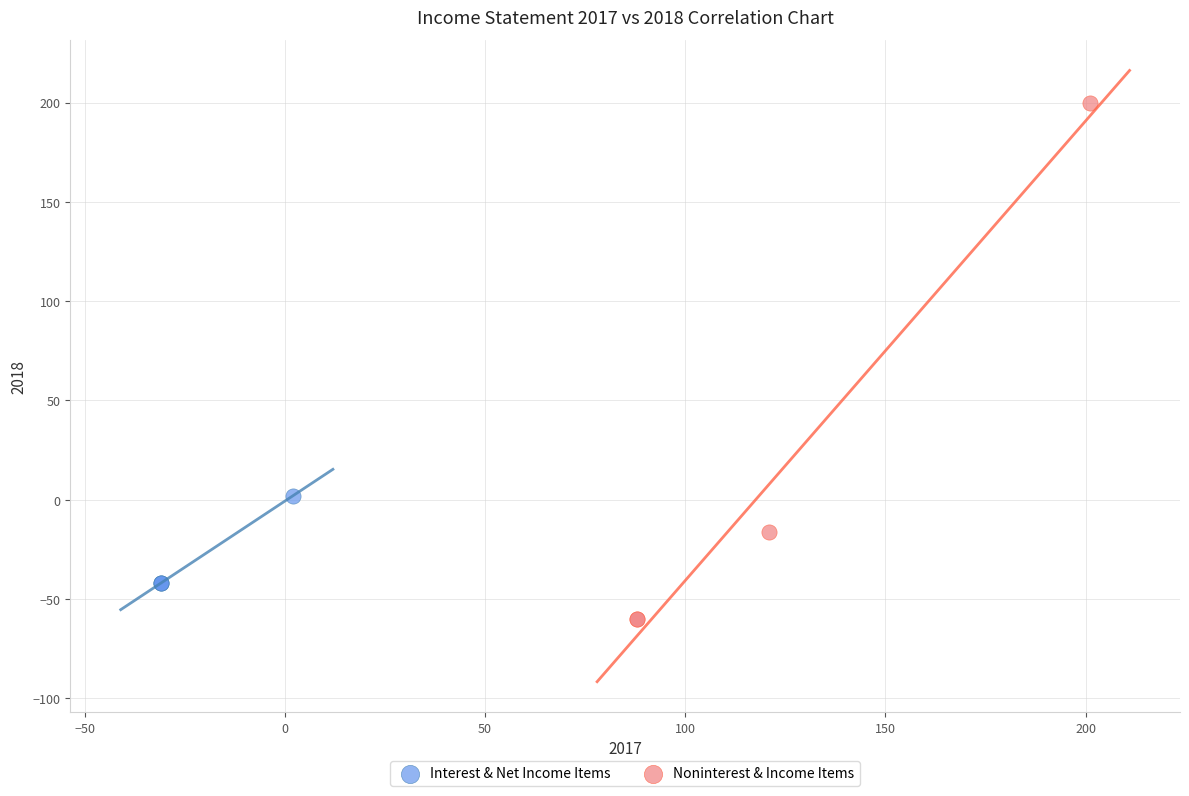

Which series has the widest spread of Y values?

Noninterest & Income Items